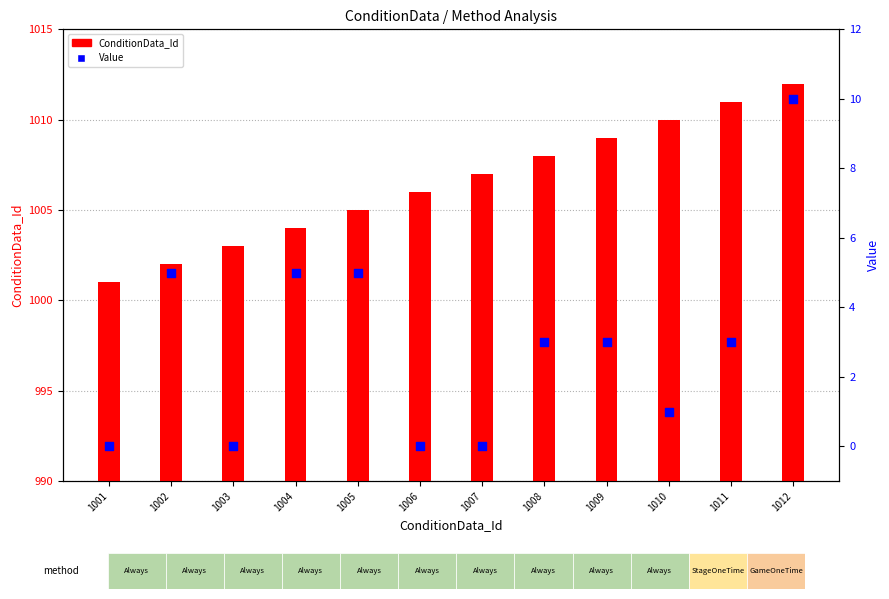

What are all the series names shown in the legend?

ConditionData_Id, Value